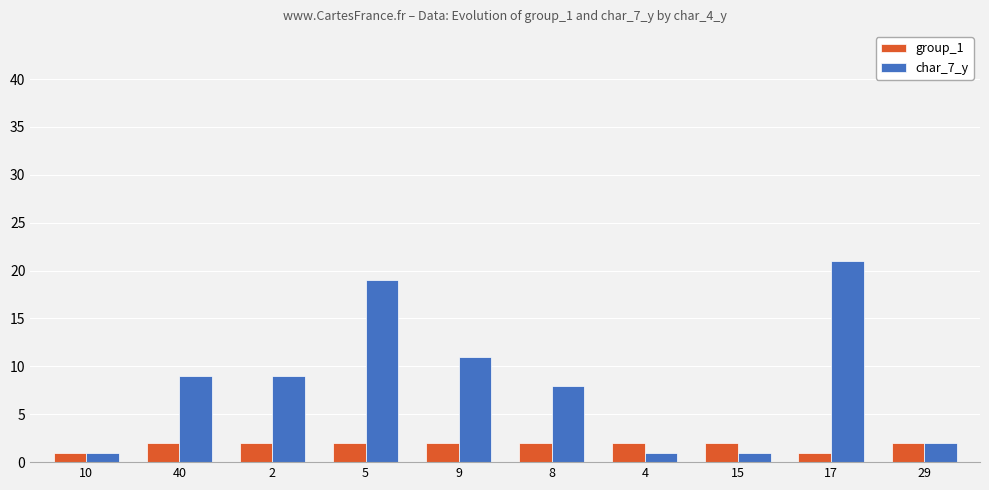

What position from the right is 40?

9